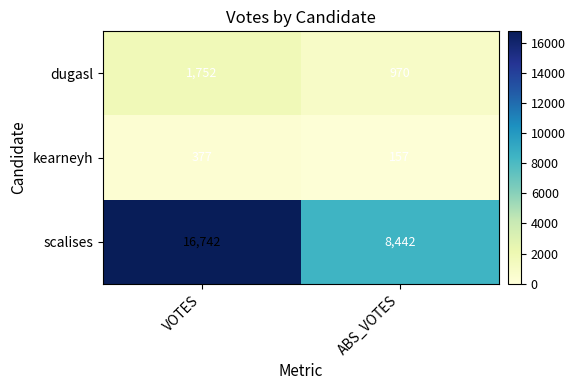

Reading left to right, extract all data points from this chart.

dugasl: 1752	970
kearneyh: 377	157
scalises: 16742	8442